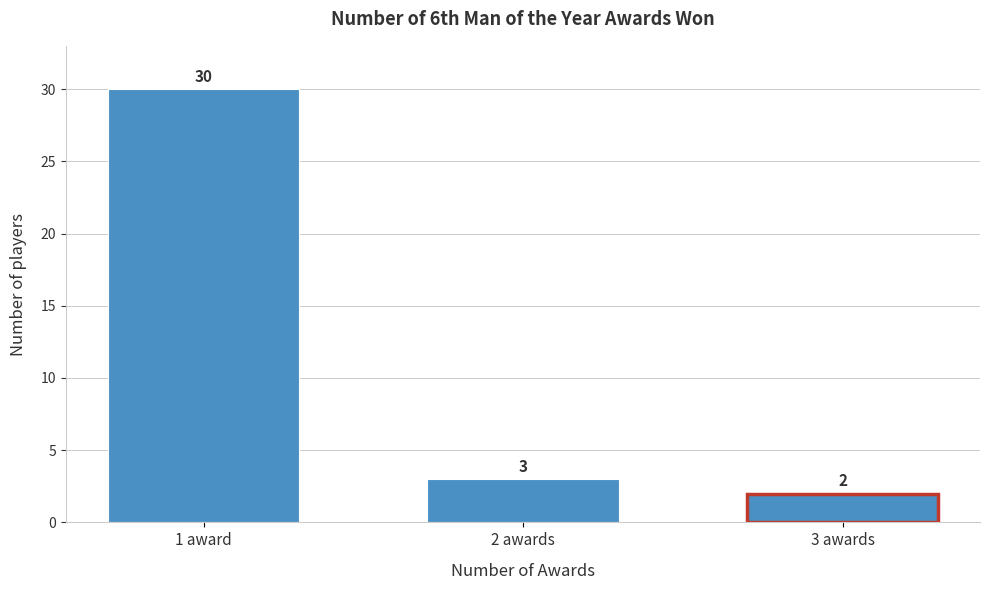

Reading left to right, extract all data points from this chart.

30	3	2